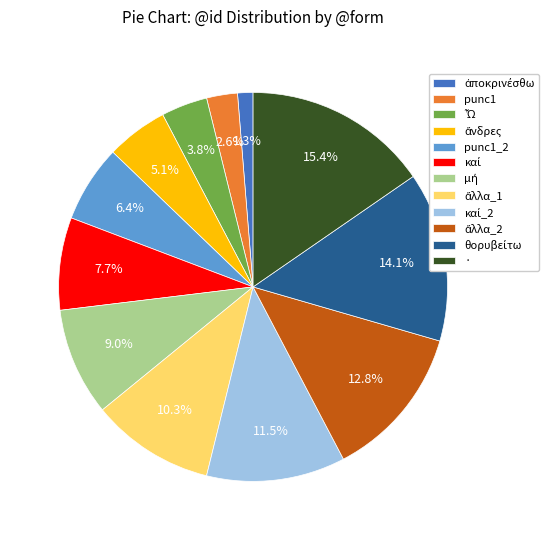

Which has a higher value, · or punc1?

·